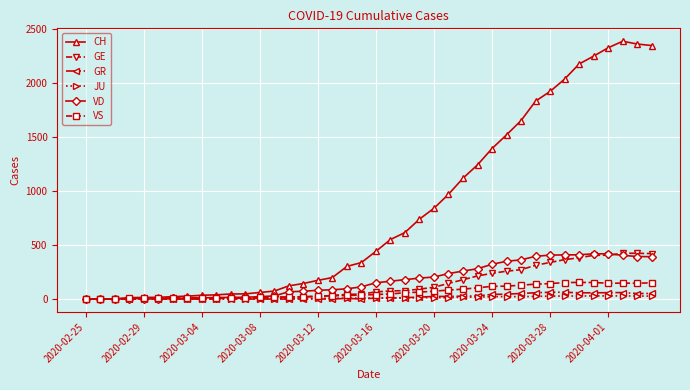

Does the chart display data point markers on the line(s)?

Yes